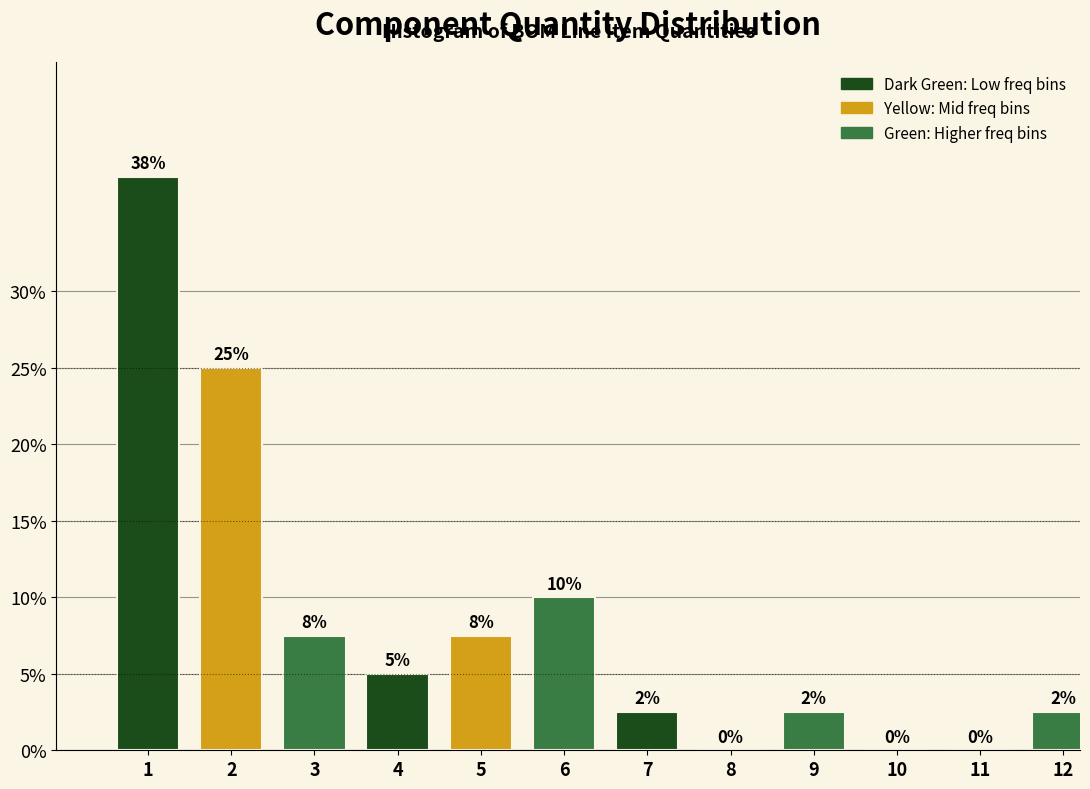

True or false: the data shows -17.0 at 11.

False